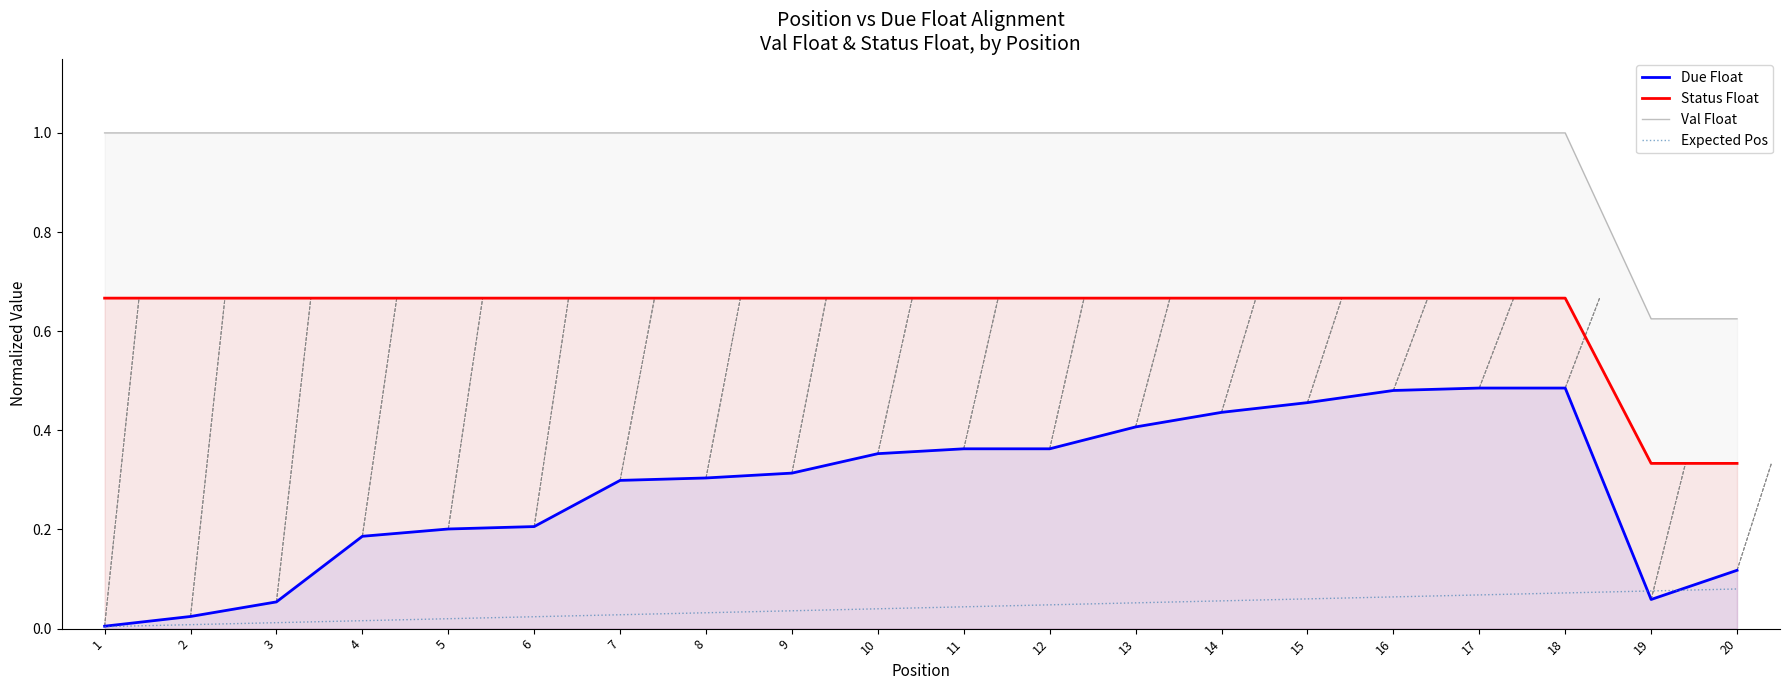

At which category is the sum across all series the highest?

18